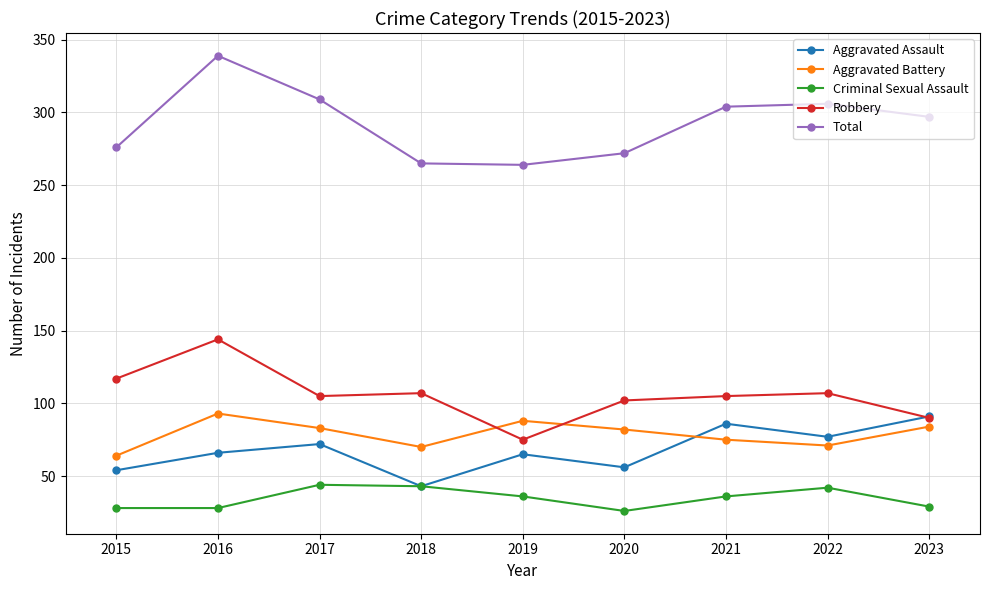

What is the difference between the maximum and minimum values in the Aggravated Battery series?

29